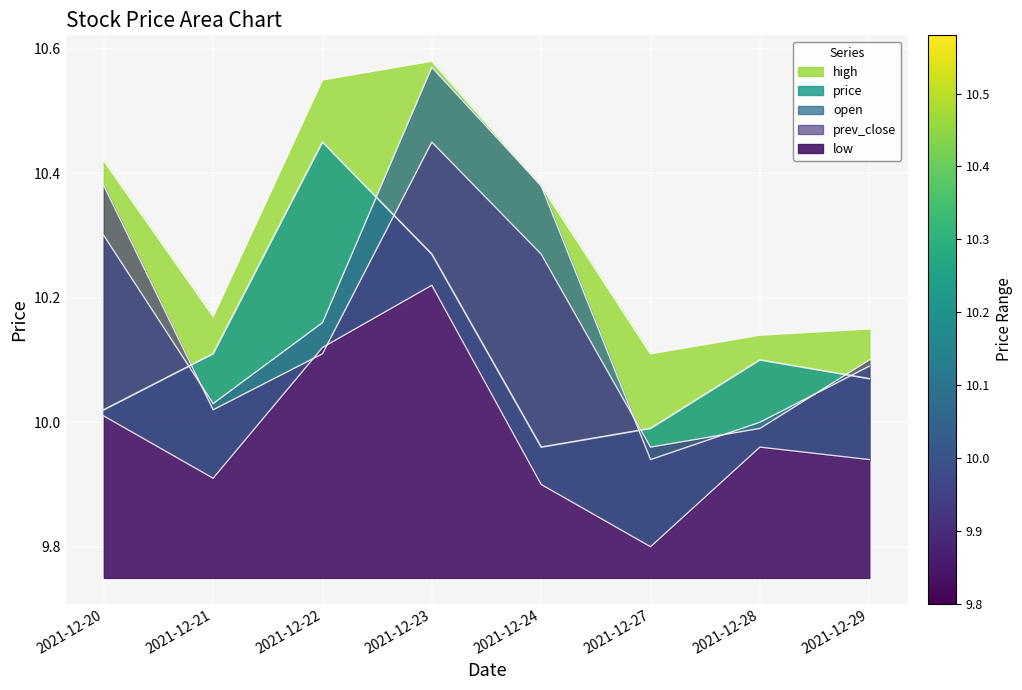

How many lines are shown in the chart?

5